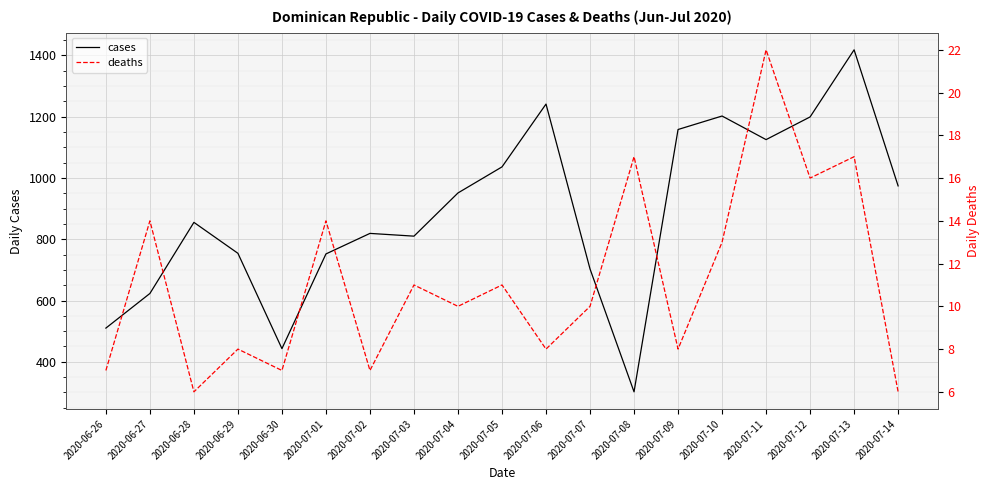

Is it true that cases equals 495 at 2020-07-03?

False